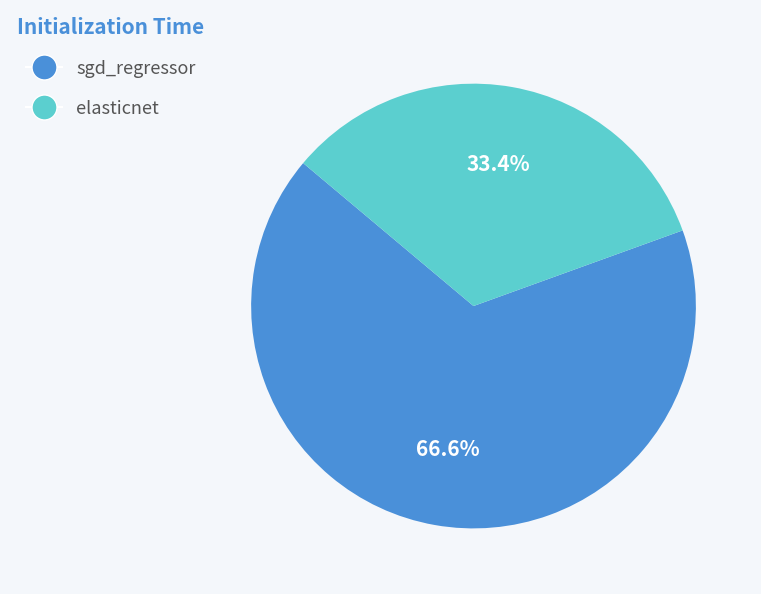

Rank the categories by value from highest to lowest.

sgd_regressor, elasticnet